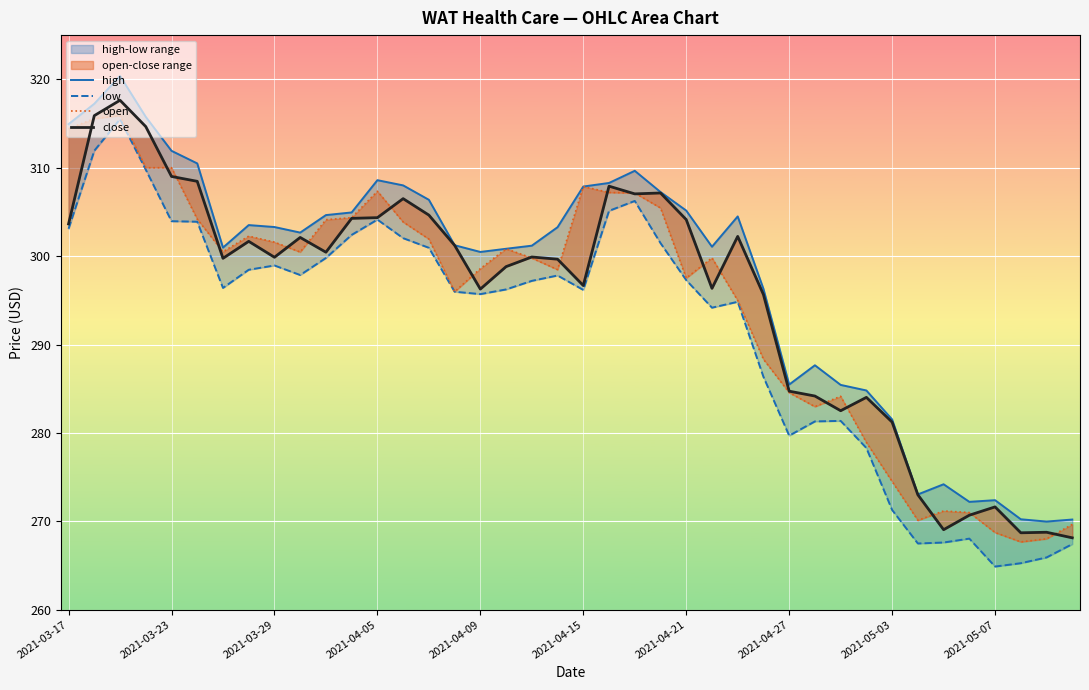

How many categories are shown in the chart?

40